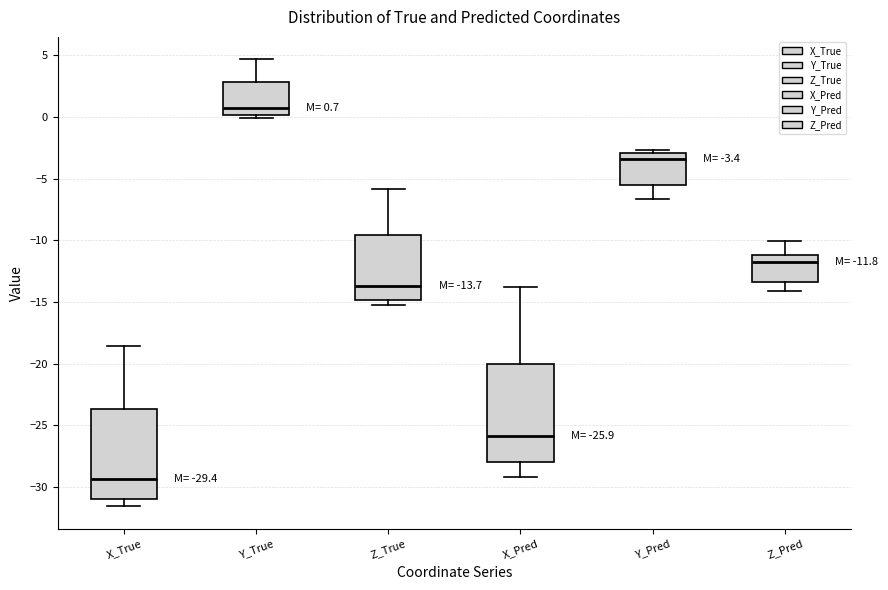

Comparing the boxes themselves (not the whiskers), which one is the tallest?

X_Pred